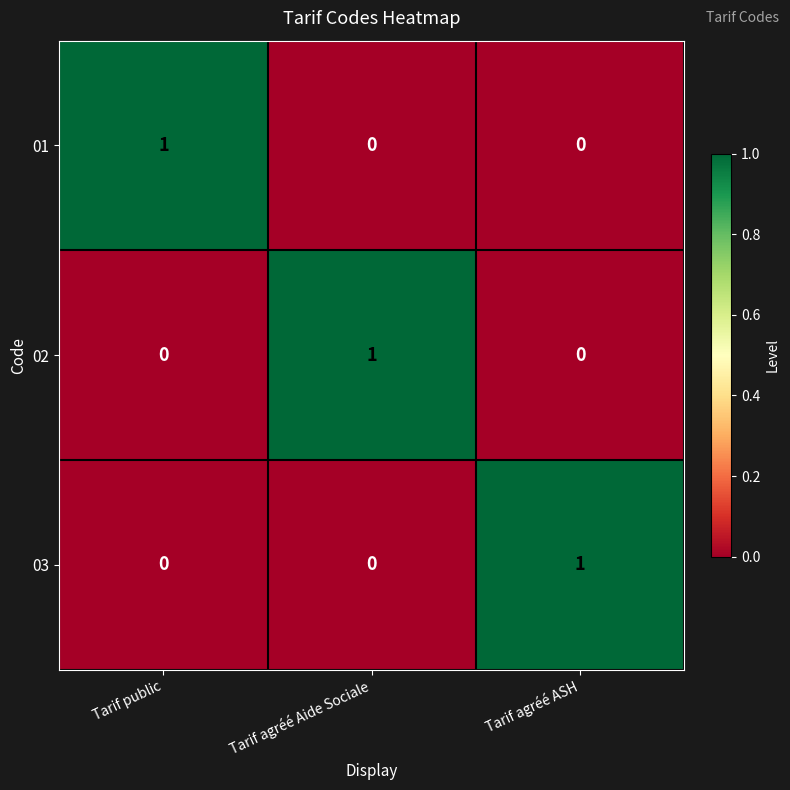

What is the total value across all series at Tarif public?

1